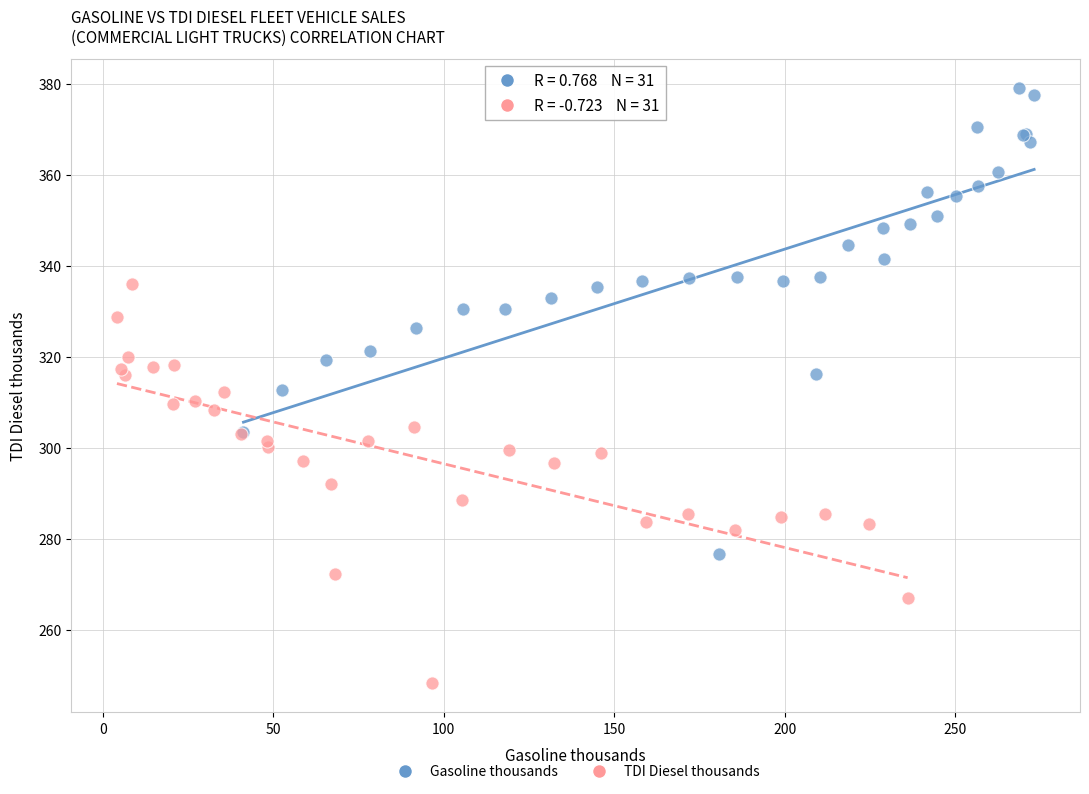

Which series contains the lowest Y value?

TDI Diesel thousands